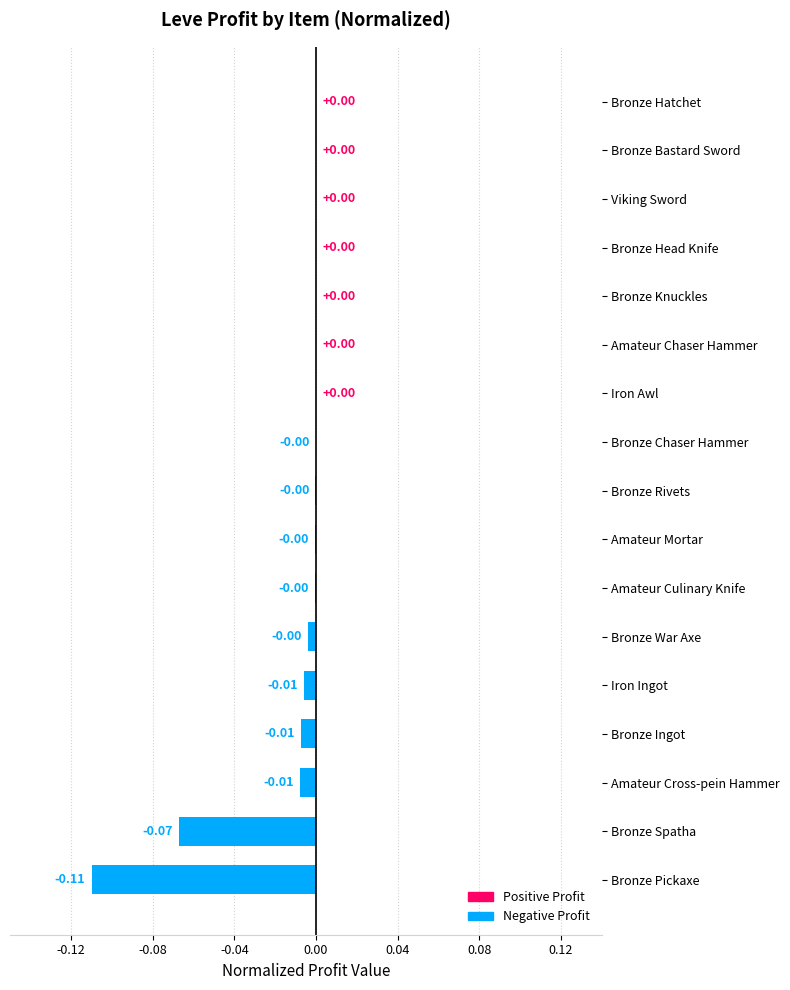

Which has a higher value, Iron Ingot or Viking Sword?

Viking Sword